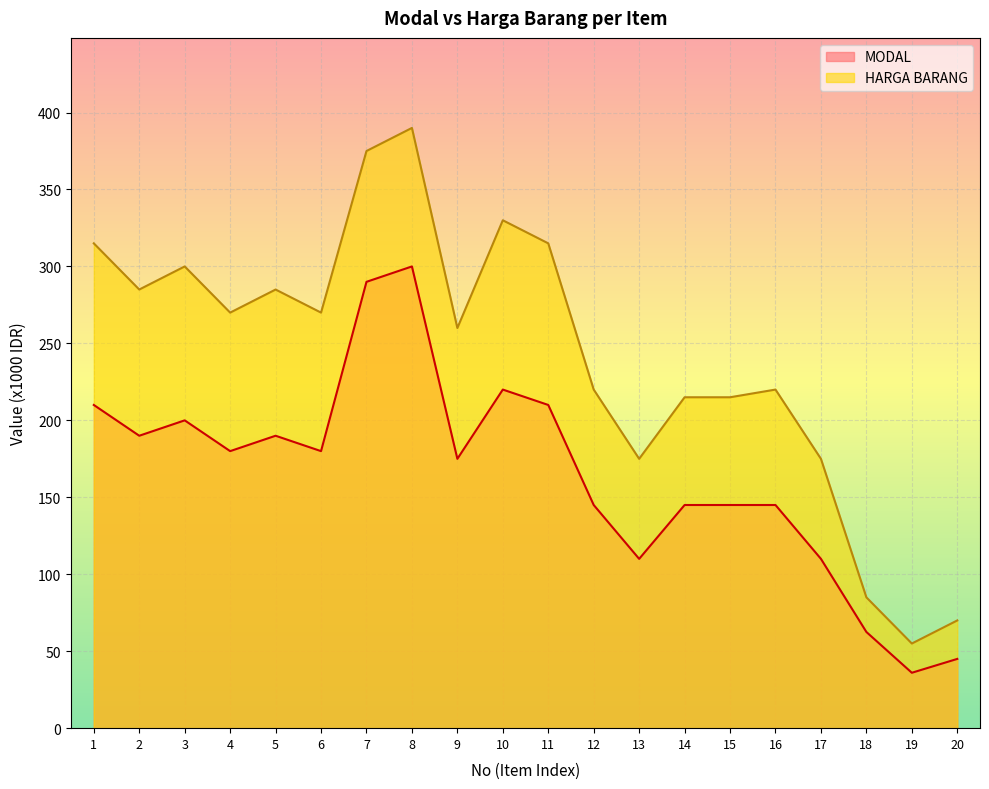

List the series in order of their overall mean, highest first.

HARGA BARANG, MODAL